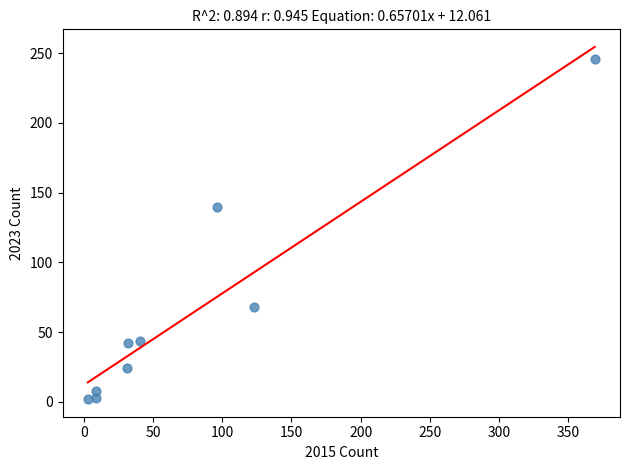

What is the average Y value?

64